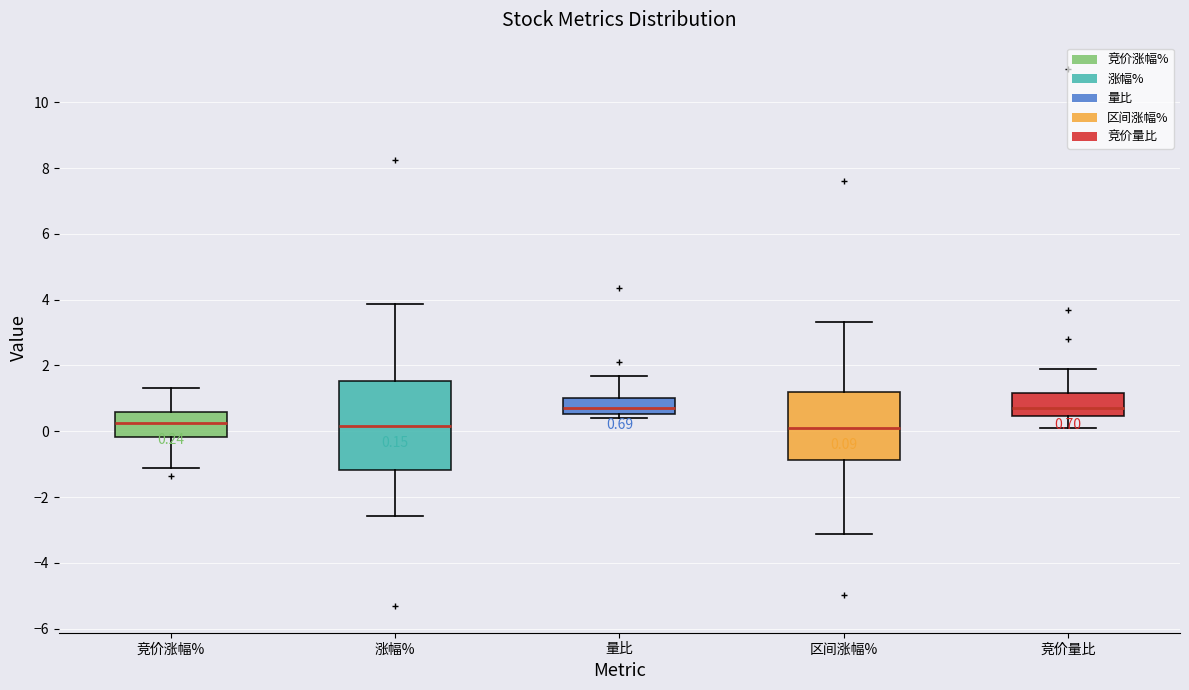

Comparing the boxes themselves (not the whiskers), which one is the tallest?

涨幅%